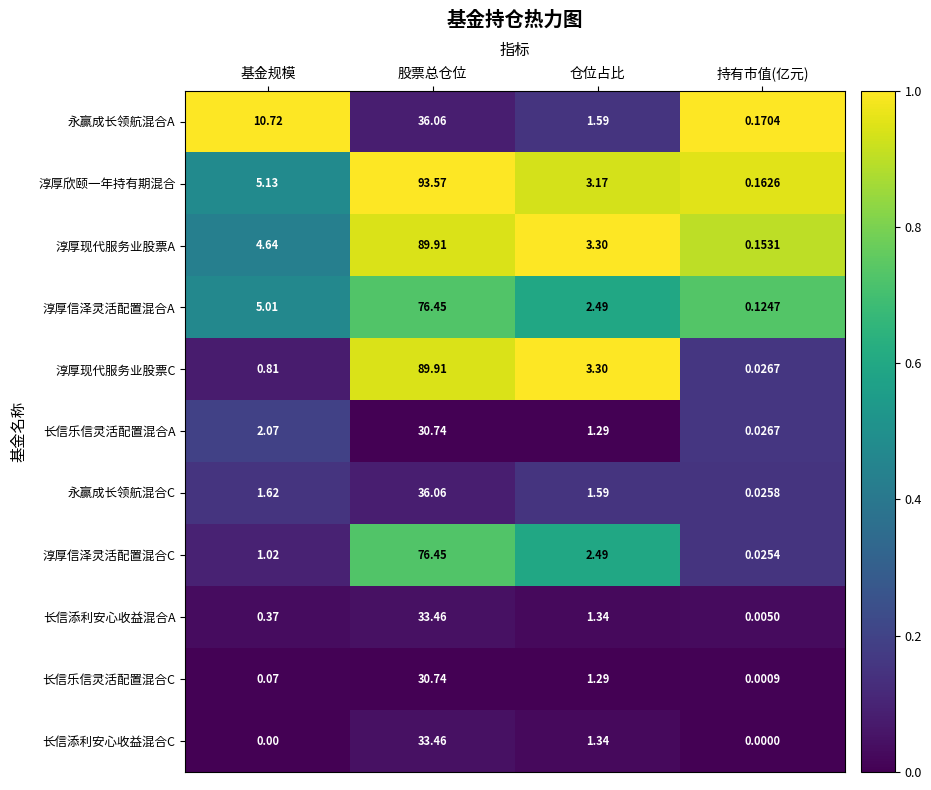

At which category is the sum across all series the highest?

股票总仓位